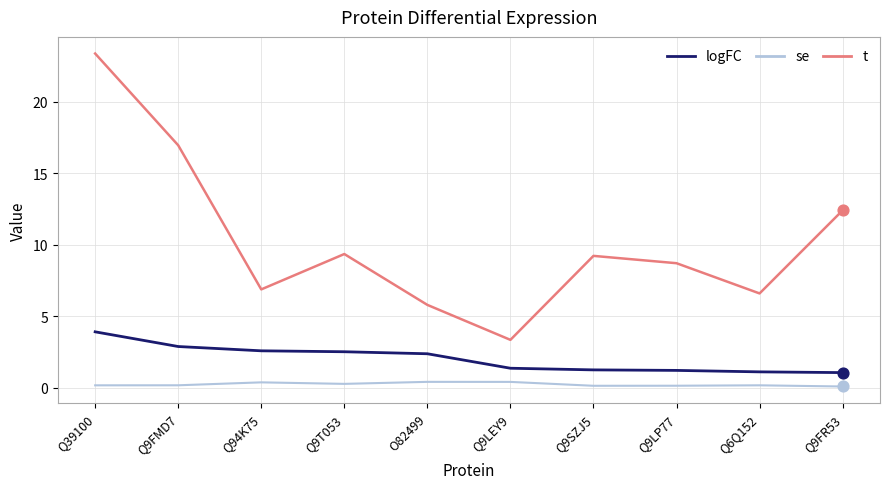

At which category is the sum across all series the highest?

Q39100